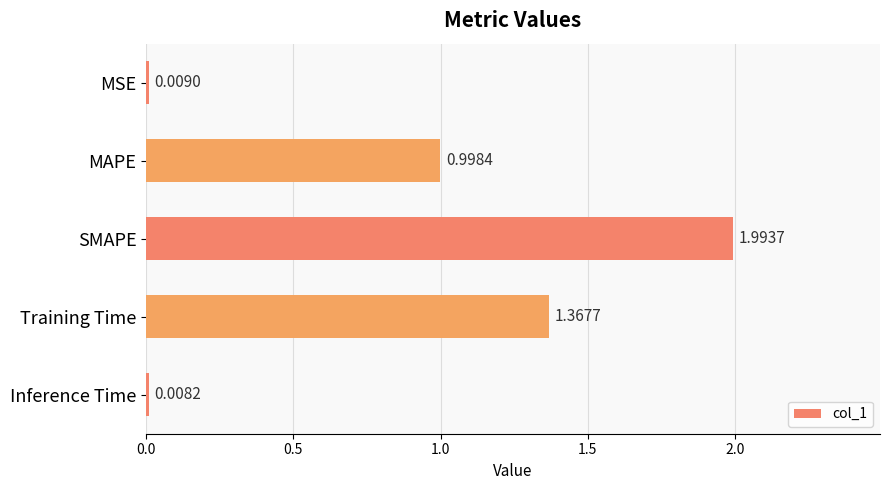

List the labels in order of value, largest first.

SMAPE, Training Time, MAPE, MSE, Inference Time